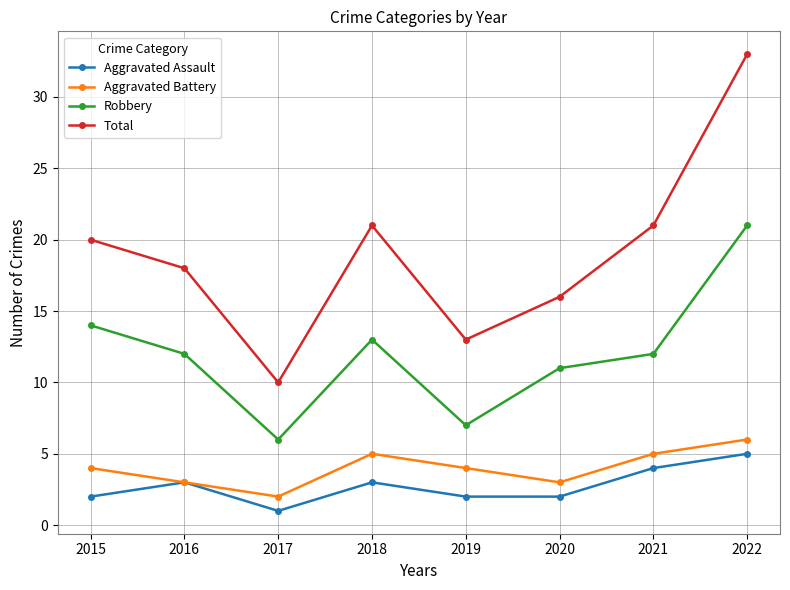

Where is the first local minimum for Aggravated Assault?

2017